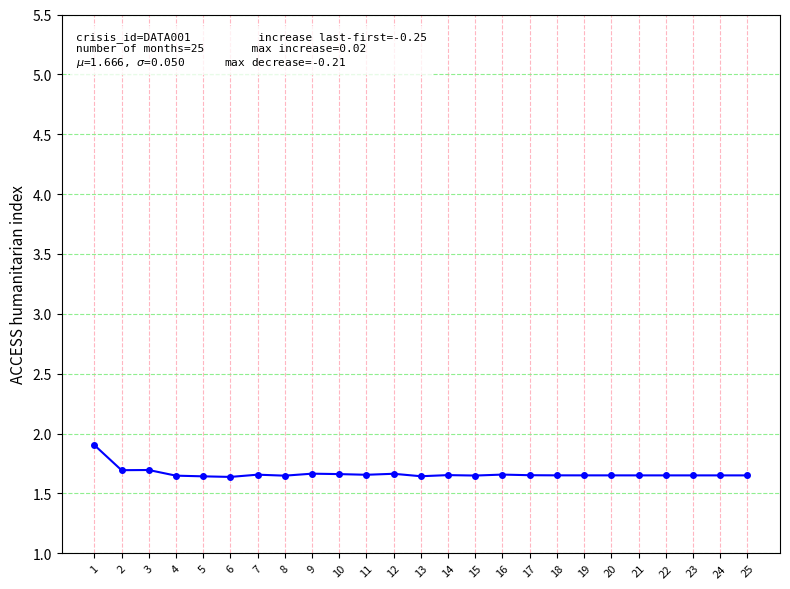

True or false: the data has more than 0 interior local peaks.

True